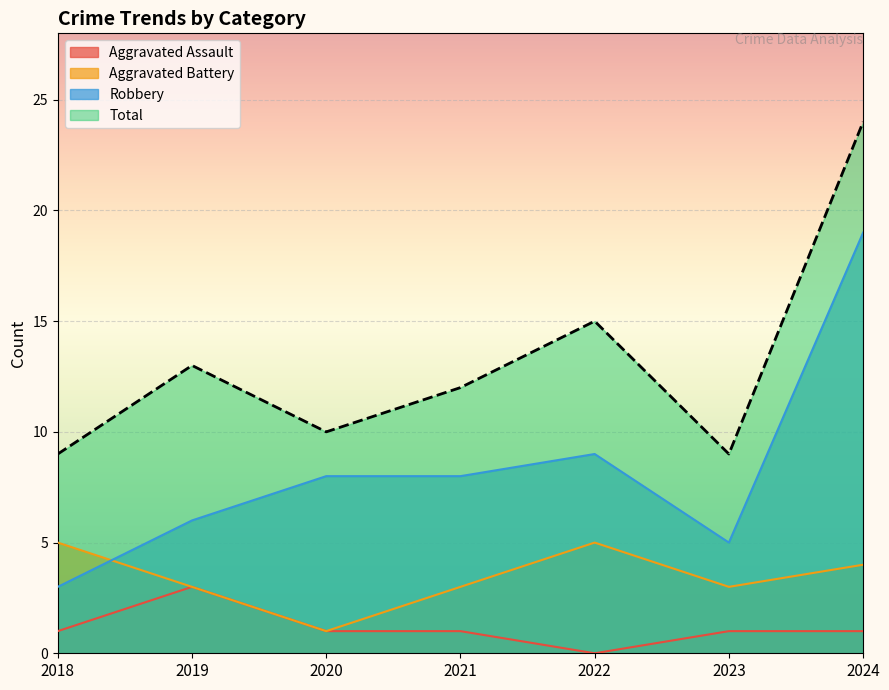

True or false: Aggravated Assault and Total cross at least once.

False